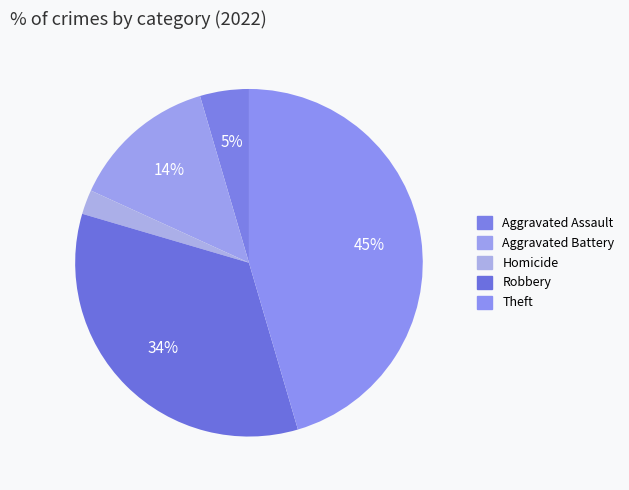

How many segments does this pie chart have?

5